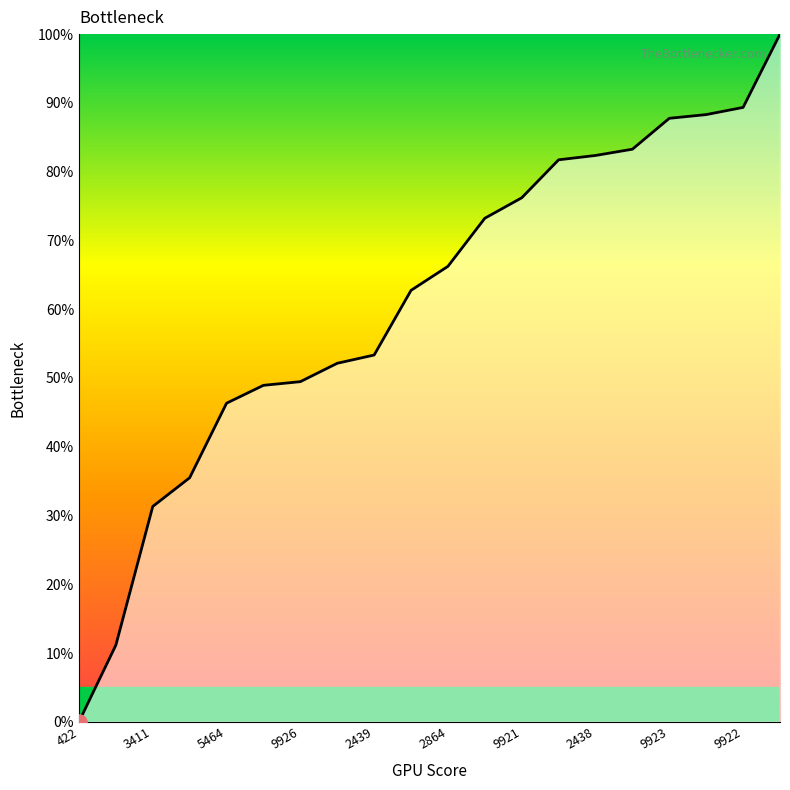

What is the greatest value displayed?

100.0